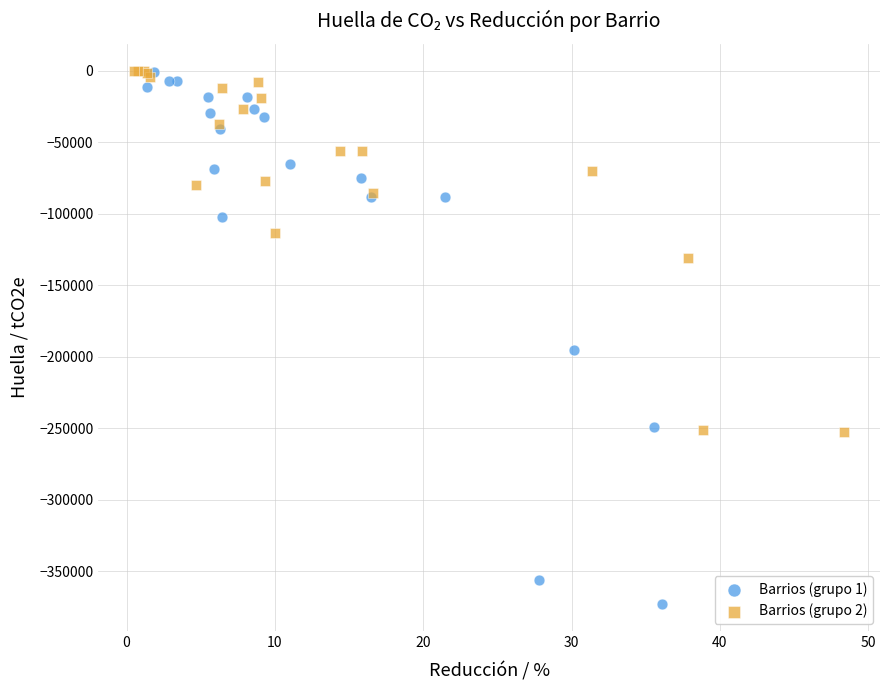

Which series reaches the minimum Y coordinate?

Barrios (grupo 1)